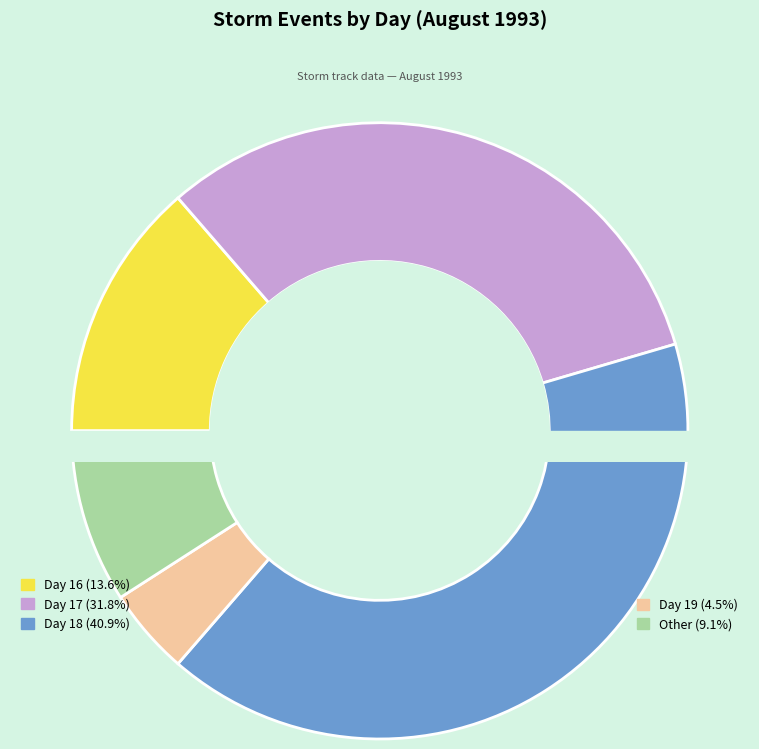

Which category has the smallest portion of the pie?

Day 19